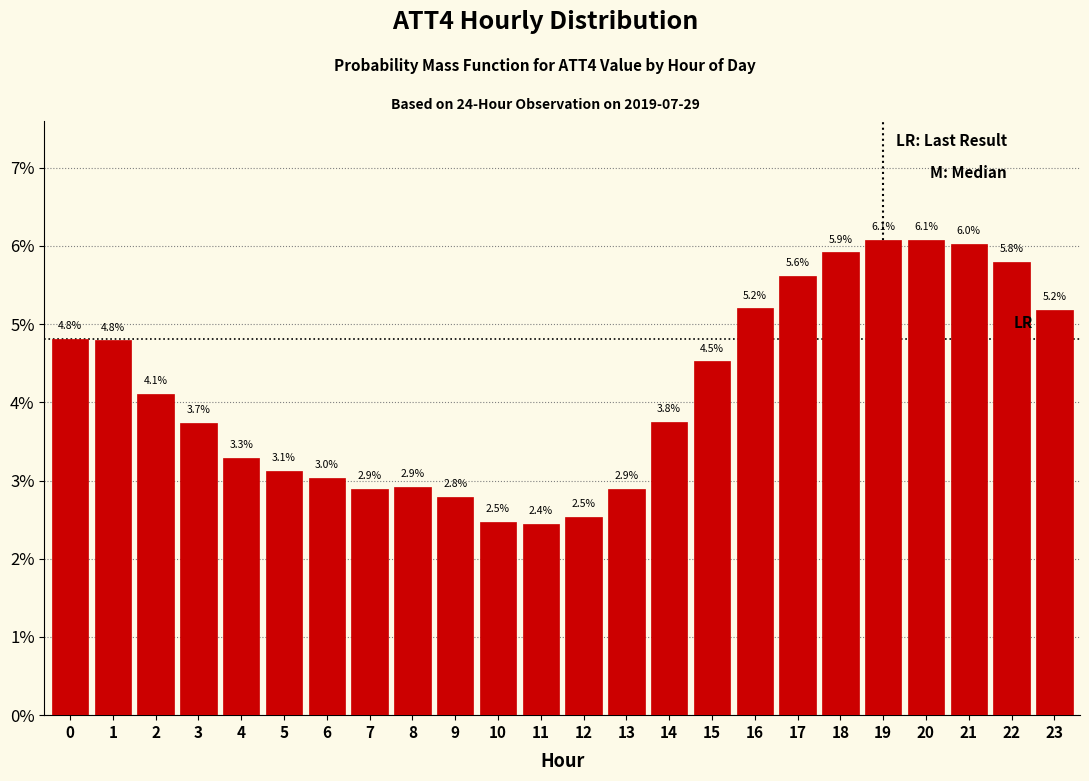

Reading right to left, extract all data points from this chart.

5.2	5.8	6.0	6.1	6.1	5.9	5.6	5.2	4.5	3.8	2.9	2.5	2.4	2.5	2.8	2.9	2.9	3.0	3.1	3.3	3.7	4.1	4.8	4.8